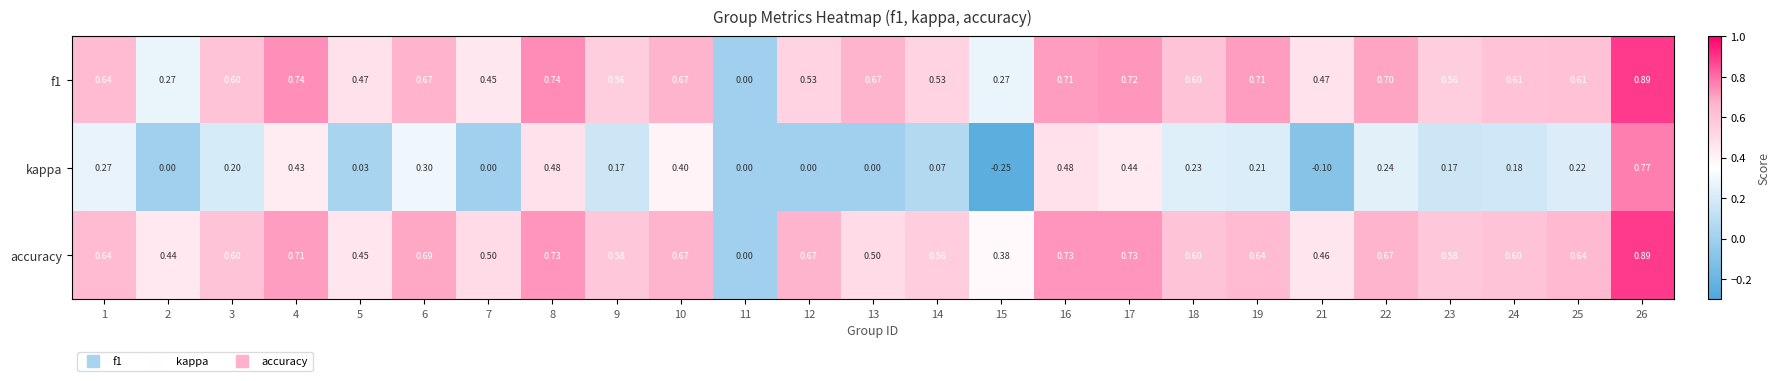

What is the total value across all series at 6?

1.7